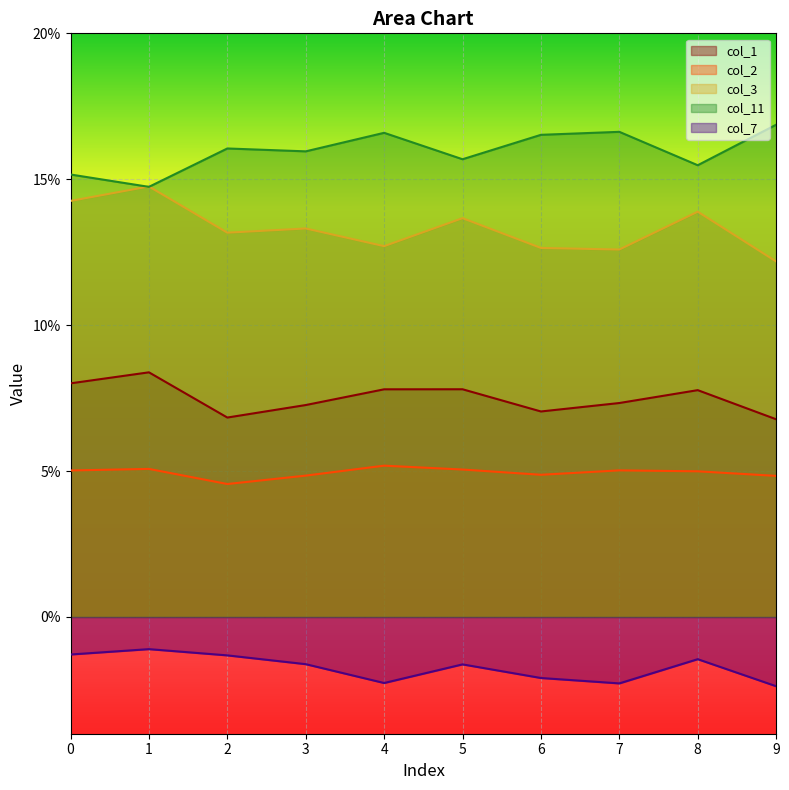

Which series has the widest spread of values?

col_3